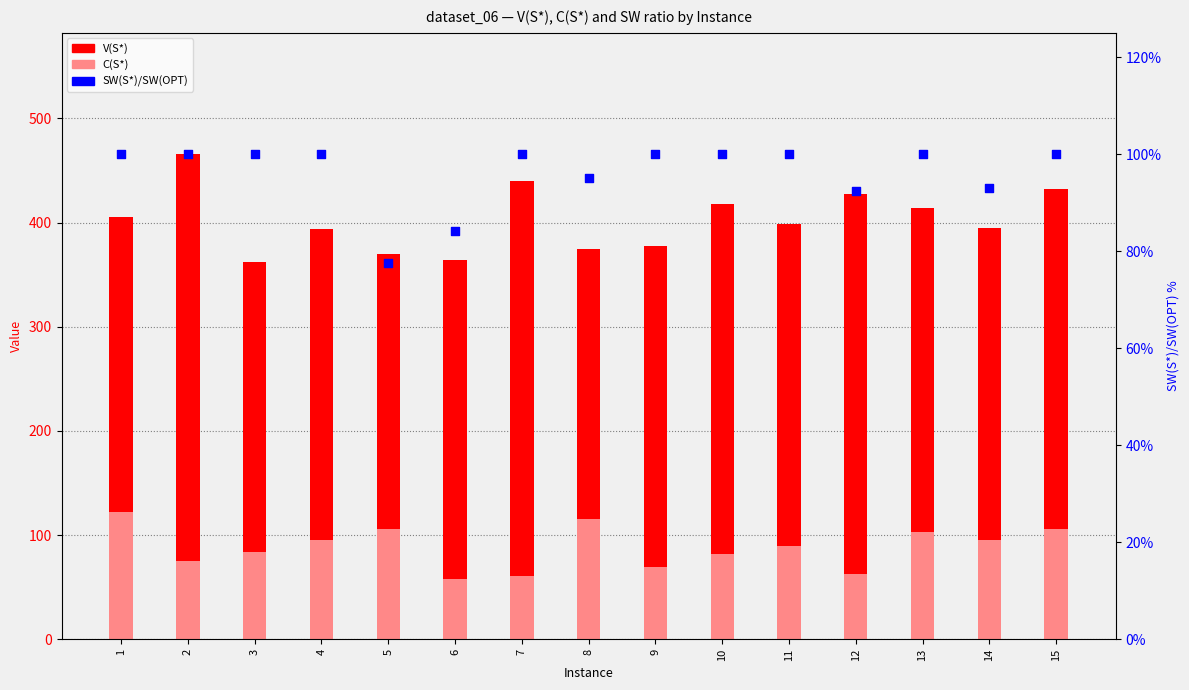

Which series has the largest total across all categories?

V(S*)